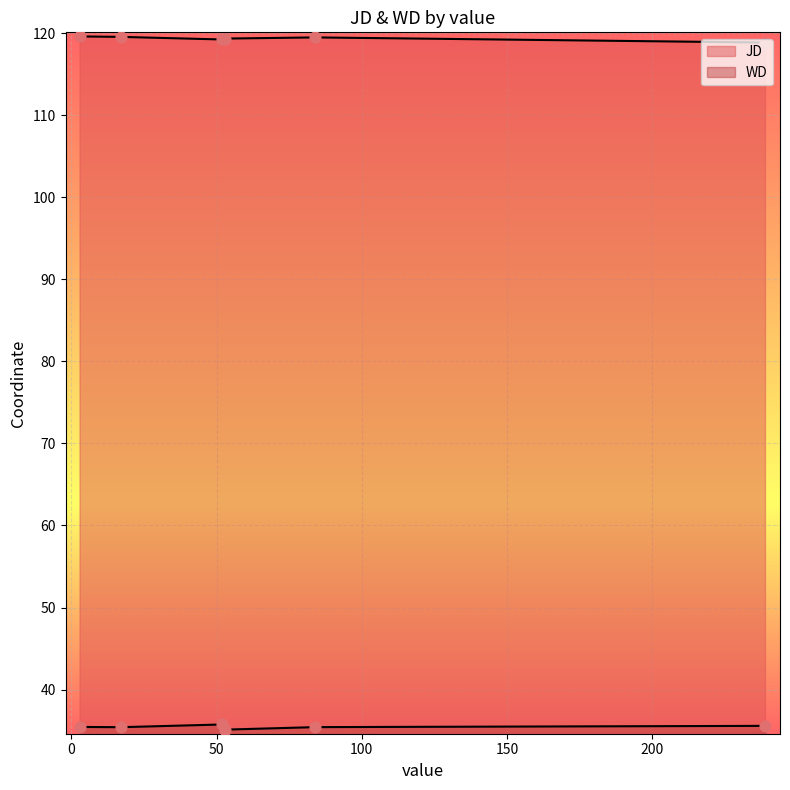

Which series has the largest total across all categories?

JD